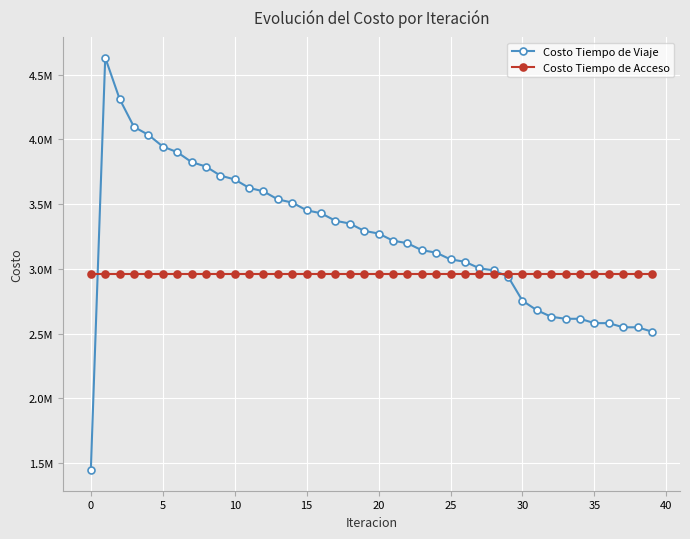

Which series ends up on top after the final intersection of Costo Tiempo de Acceso and Costo Tiempo de Viaje?

Costo Tiempo de Acceso